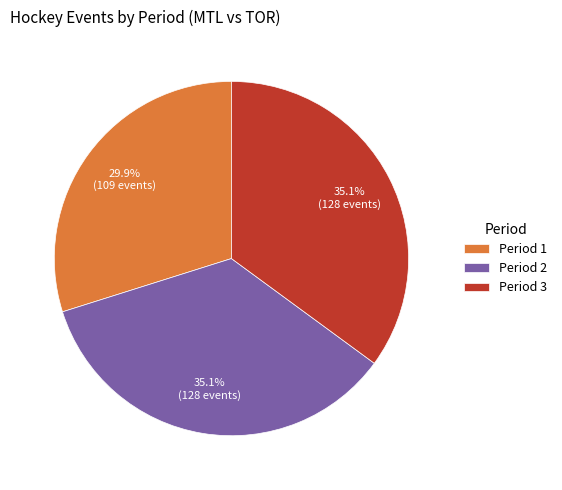

Is it true that Period 1 is 18% of the pie?

False